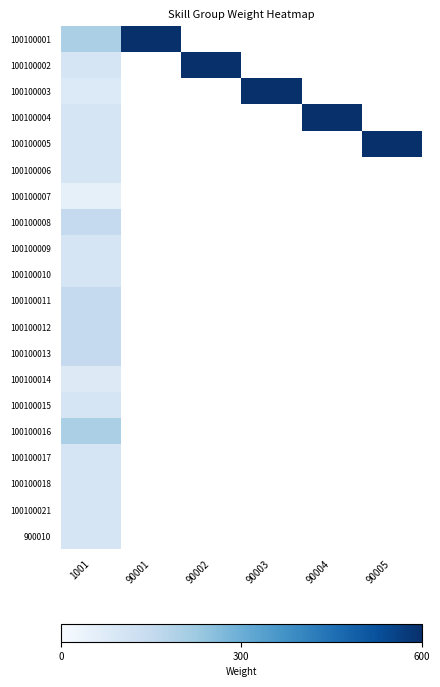

Which category has the lowest value across all series?

1001